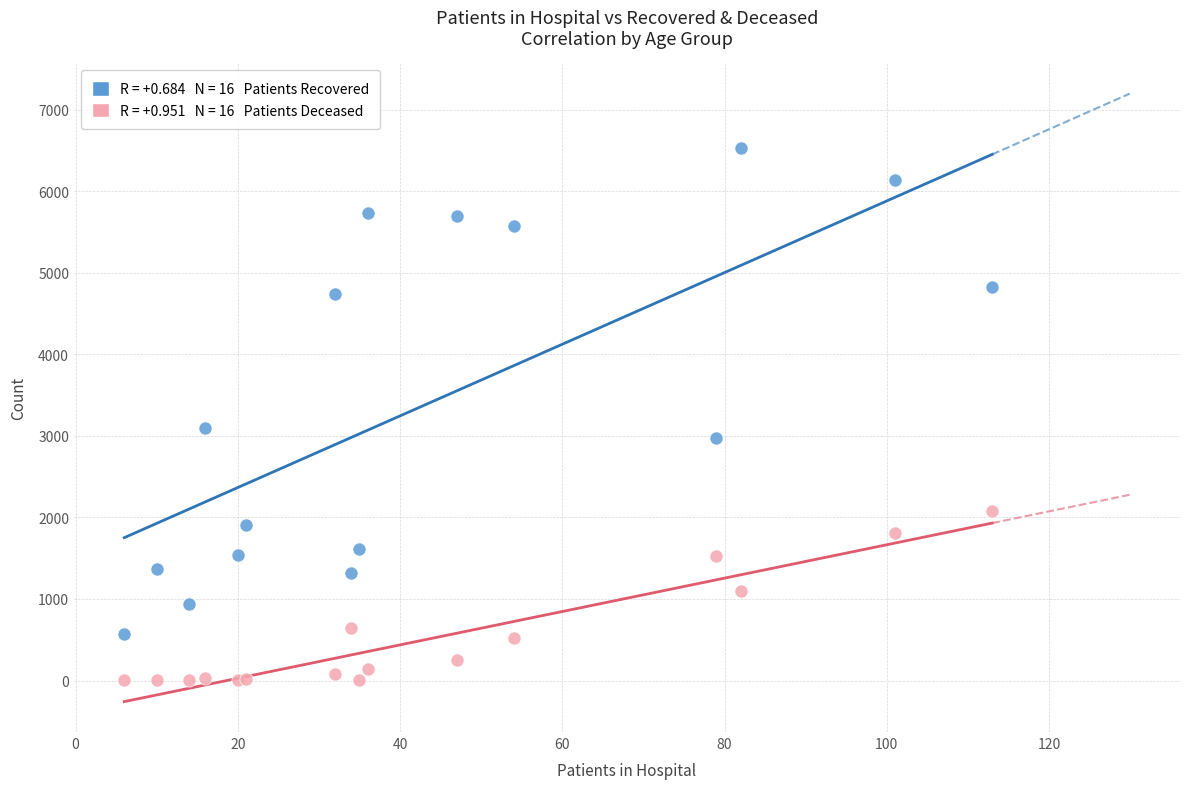

Across all series, what Y value is closest to 3268?

3101